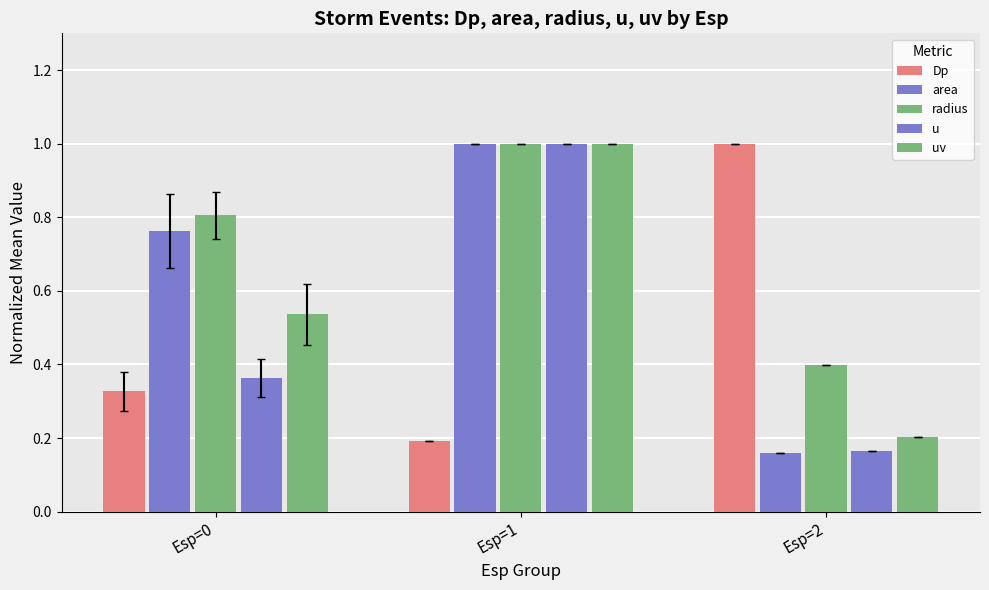

What is the minimum value for u?

0.2